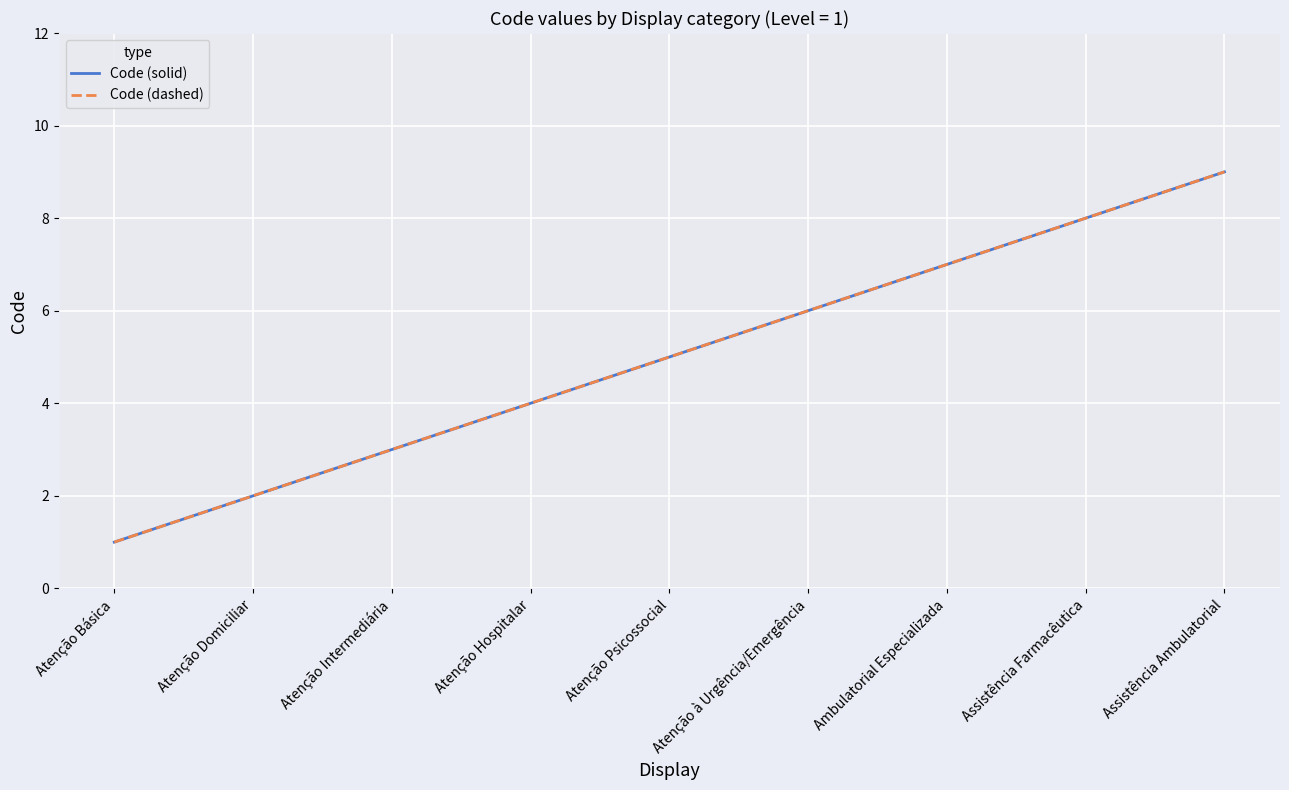

What is the sum of all Code (dashed) values?

45